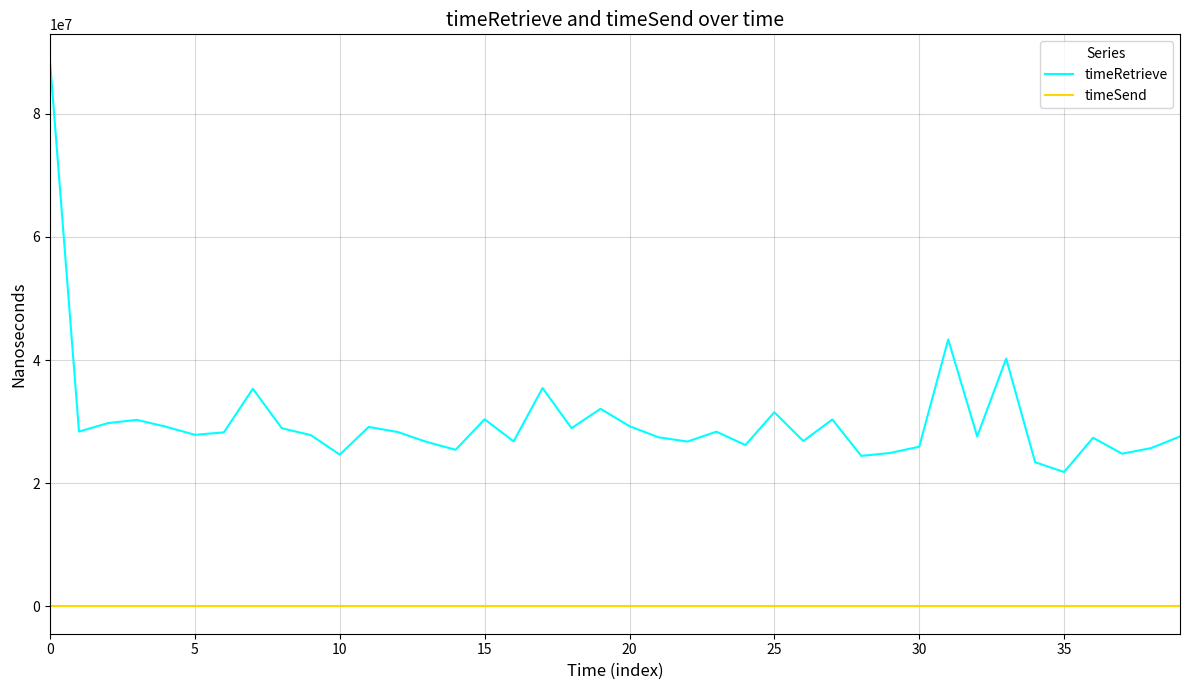

True or false: timeRetrieve and timeSend cross at least once.

False